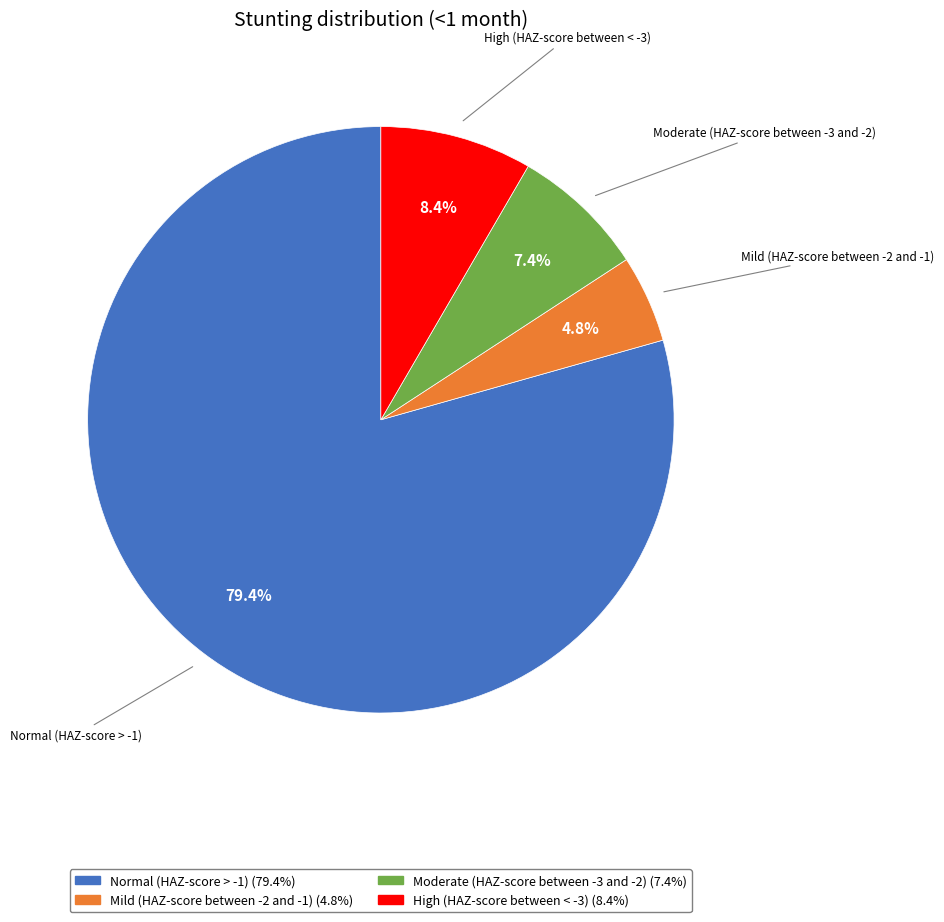

Which category has the smallest portion of the pie?

Mild (HAZ-score between -2 and -1)